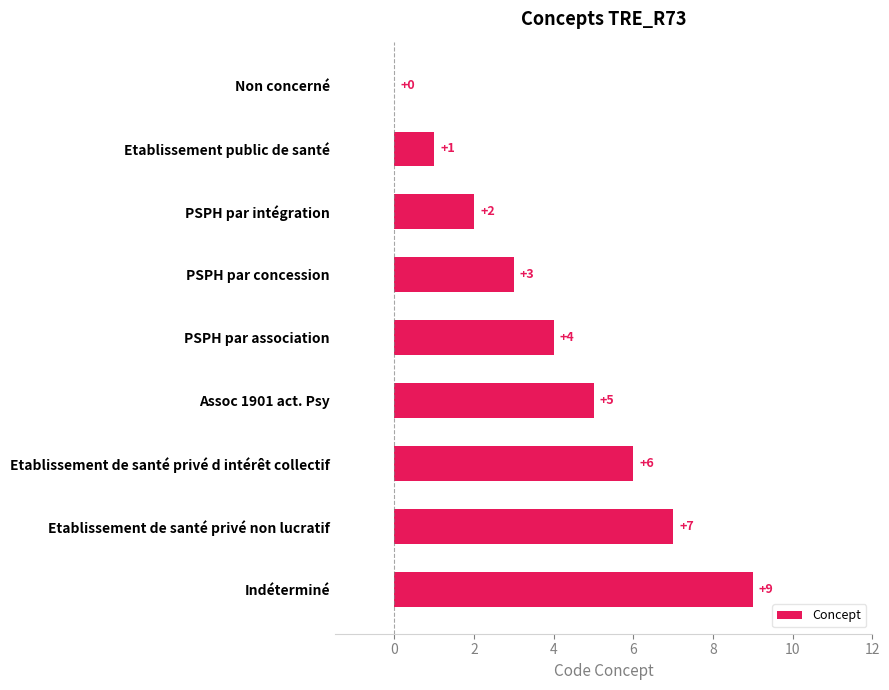

What is the sum of the values at Etablissement de santé privé non lucratif and PSPH par association?

11